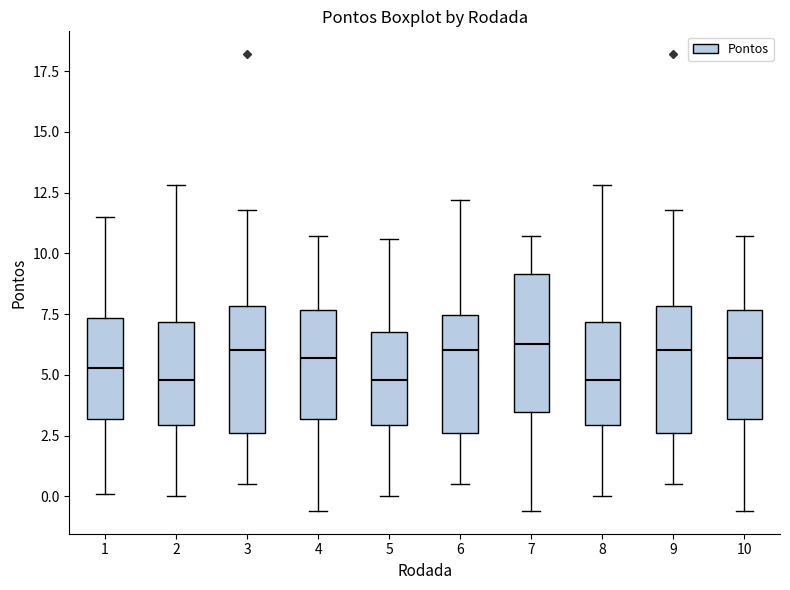

Where does the lower whisker of the box at x = 2 end on the y-axis? The values are not printed on the chart, so give them approximately, as read against the axis.

0.0